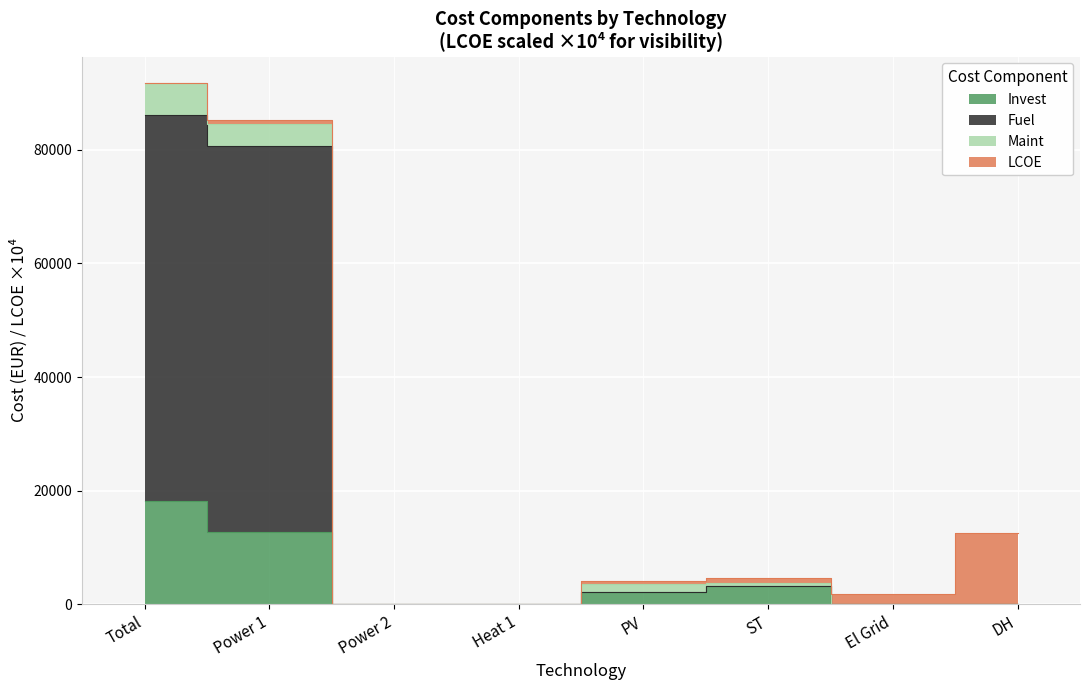

At how many categories does at least one series exceed 69981?

2